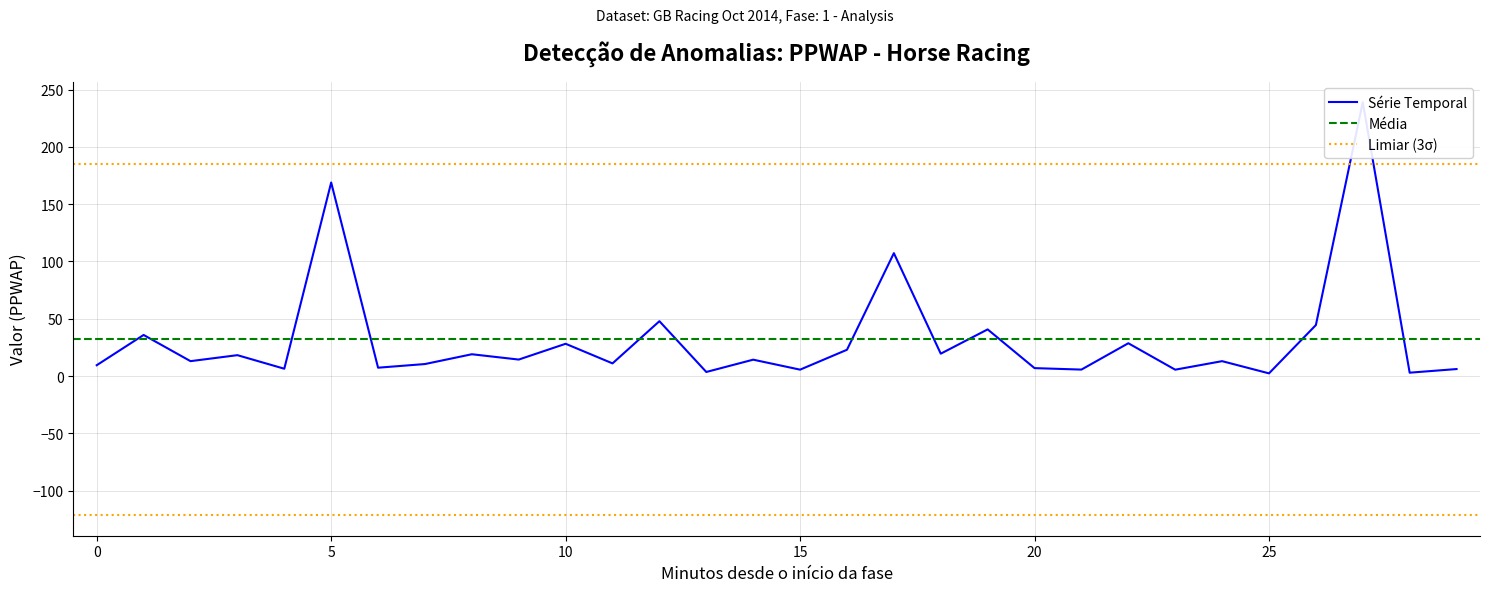

True or false: there are more than 1 points higher than both neighbors.

True